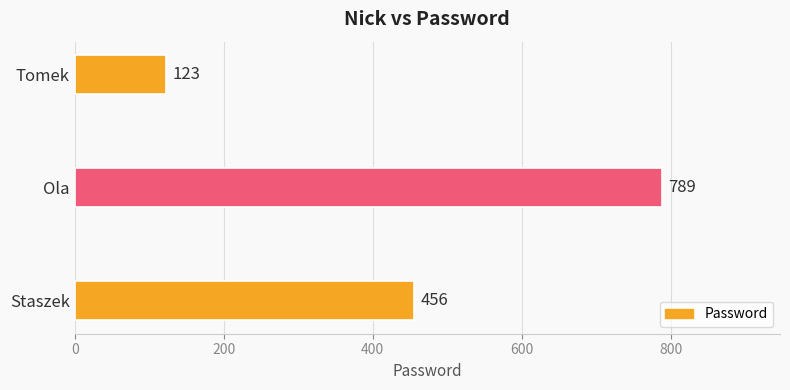

Which label corresponds to the largest value in the chart?

Ola